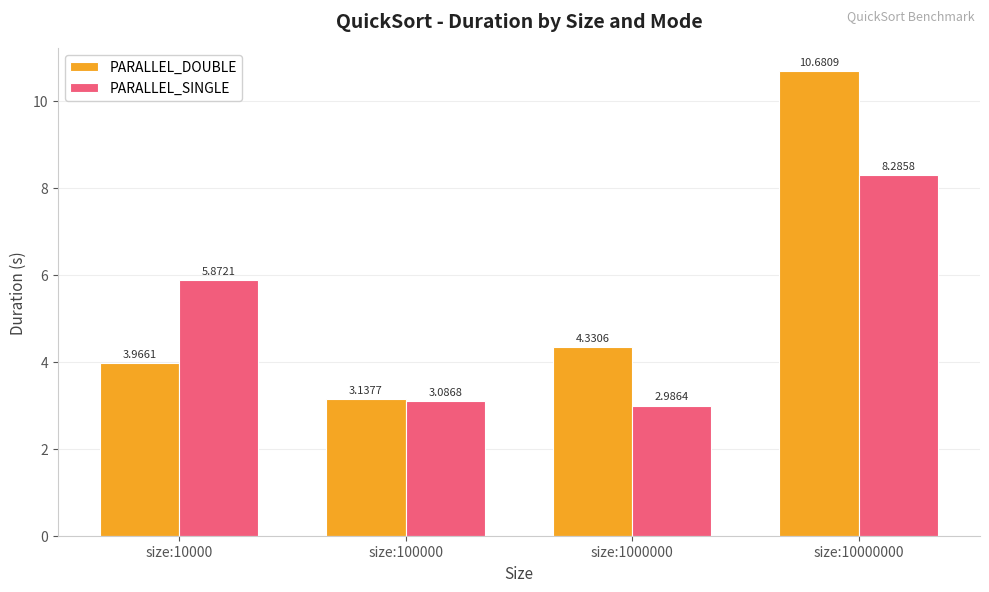

What is the total value across all series at size:10000000?

19.0